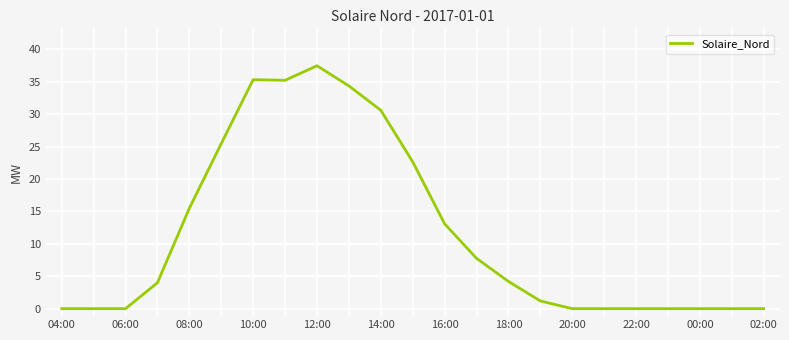

What is the maximum value shown in the chart?

37.4